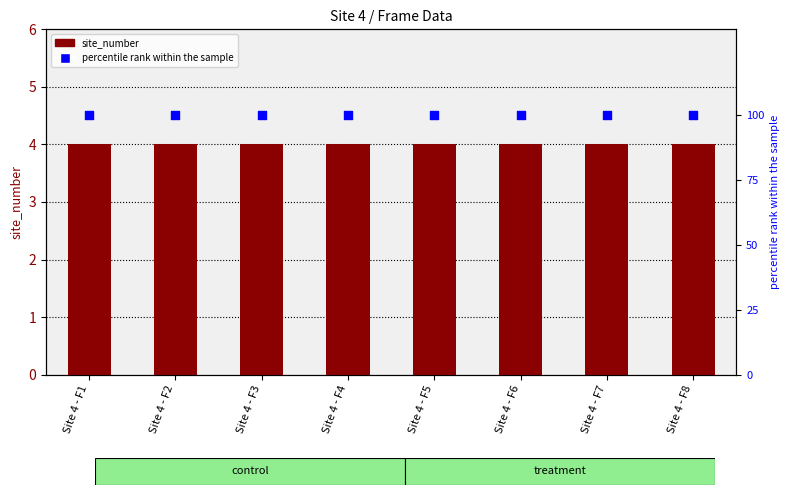

What is the total value across all series at Site 4 - F5?

104